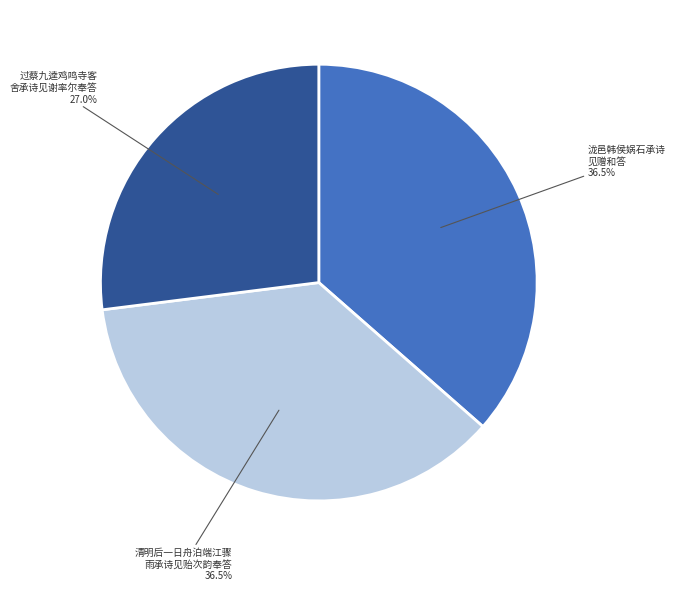

To the nearest percent, what is the average slice percentage?

33%